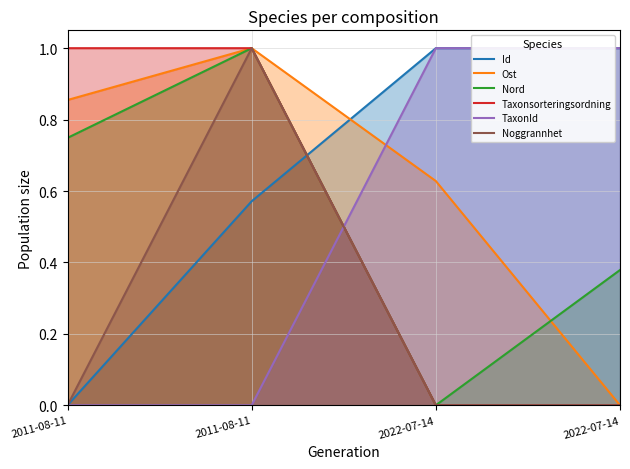

What is the label of the 4th point from the right?

2011-08-11